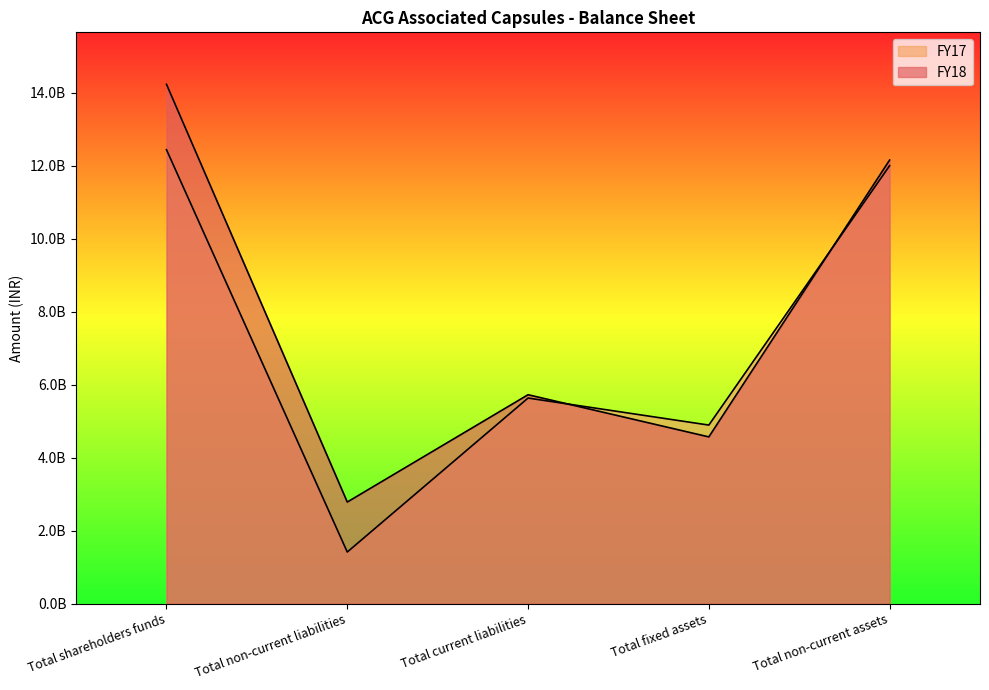

What is the difference between the second highest and second lowest values in the FY17 series?

7105290000